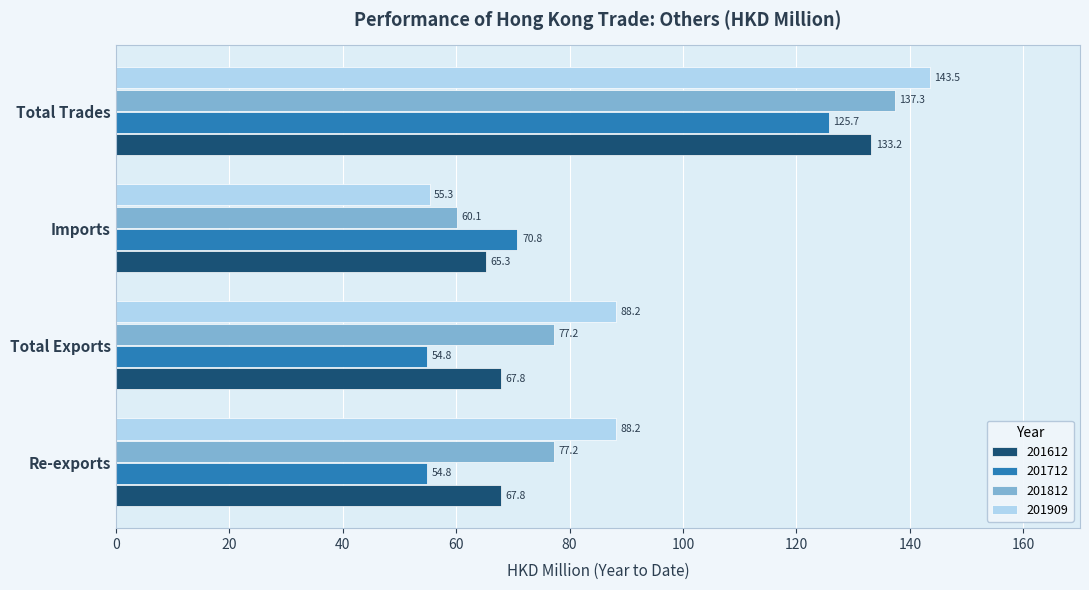

Which series has the largest total across all categories?

201909